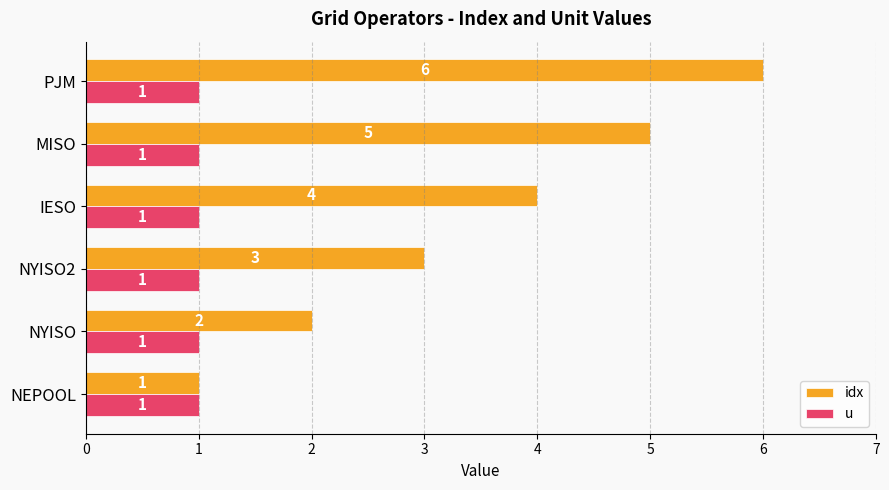

Which series has the widest spread of values?

idx